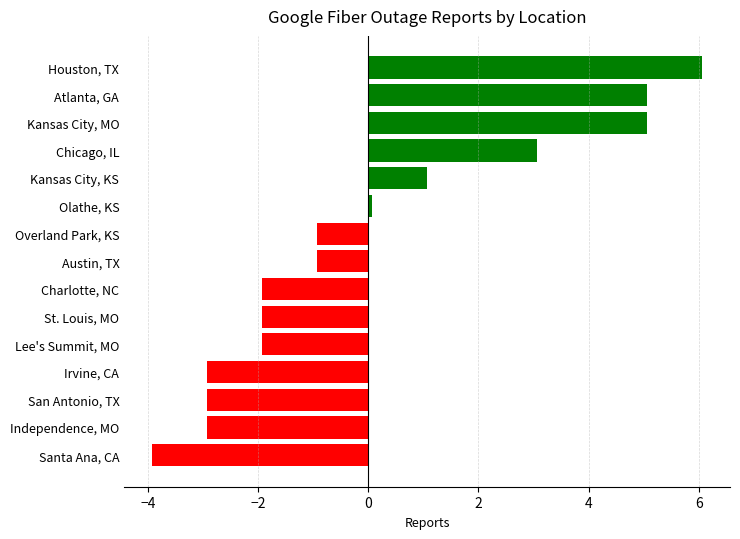

What is the difference between the maximum and minimum values?

10.0